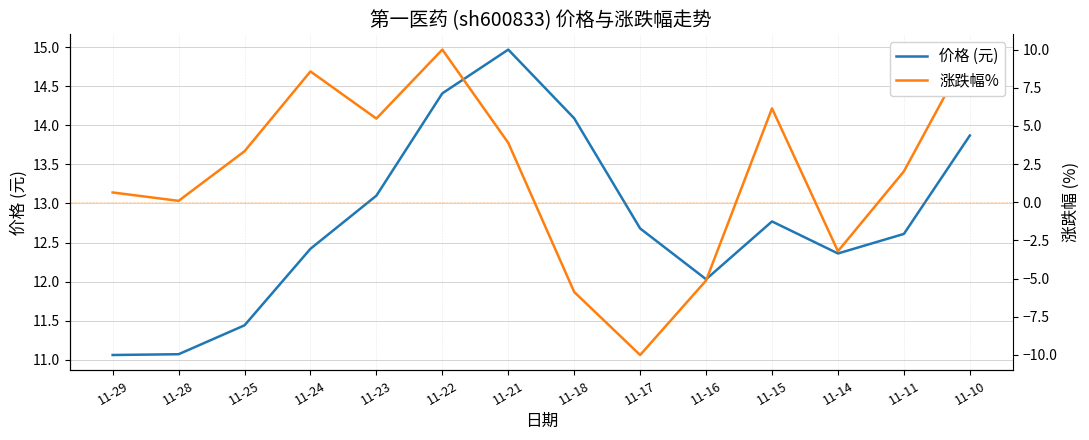

At which label is 涨跌幅% closest to 0?

11-28